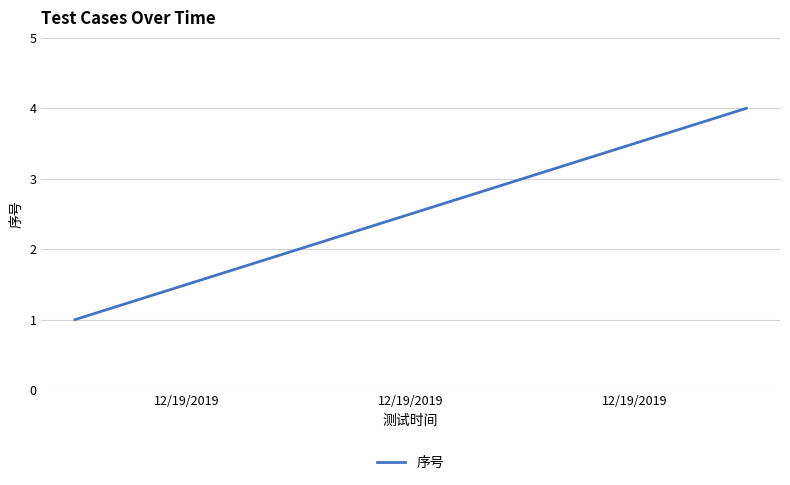

What is the greatest value displayed?

4